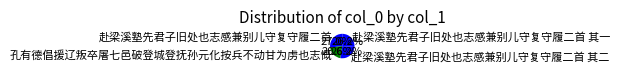

Which category has the biggest portion of the pie?

赴梁溪塾先君子旧处也志感兼别儿守复守履二首